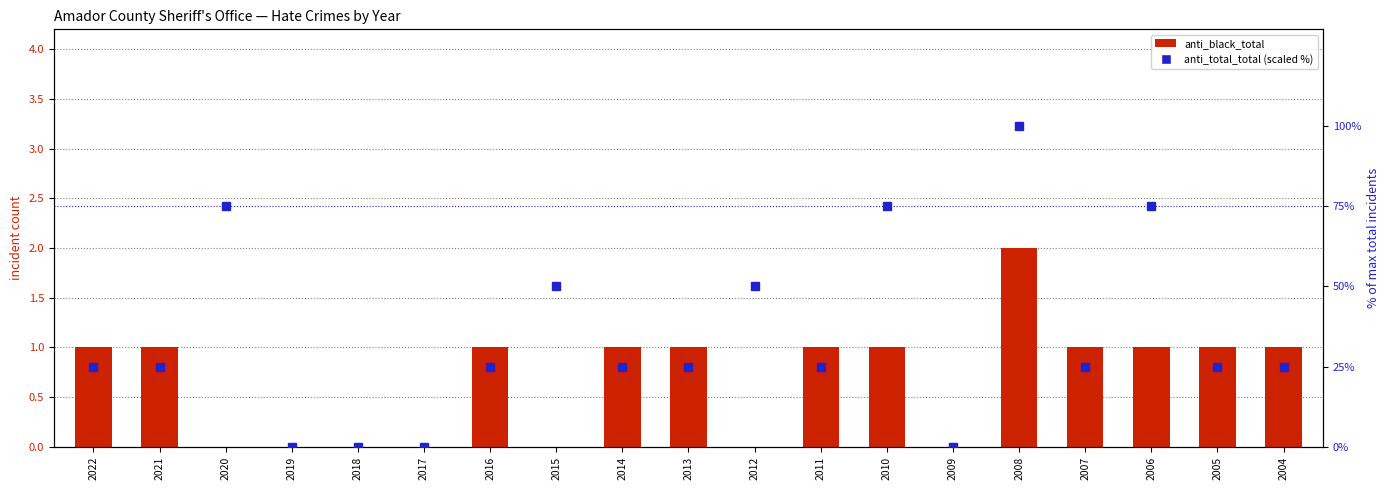

What are all the series names shown in the legend?

anti_black_total, anti_total_total (scaled %)